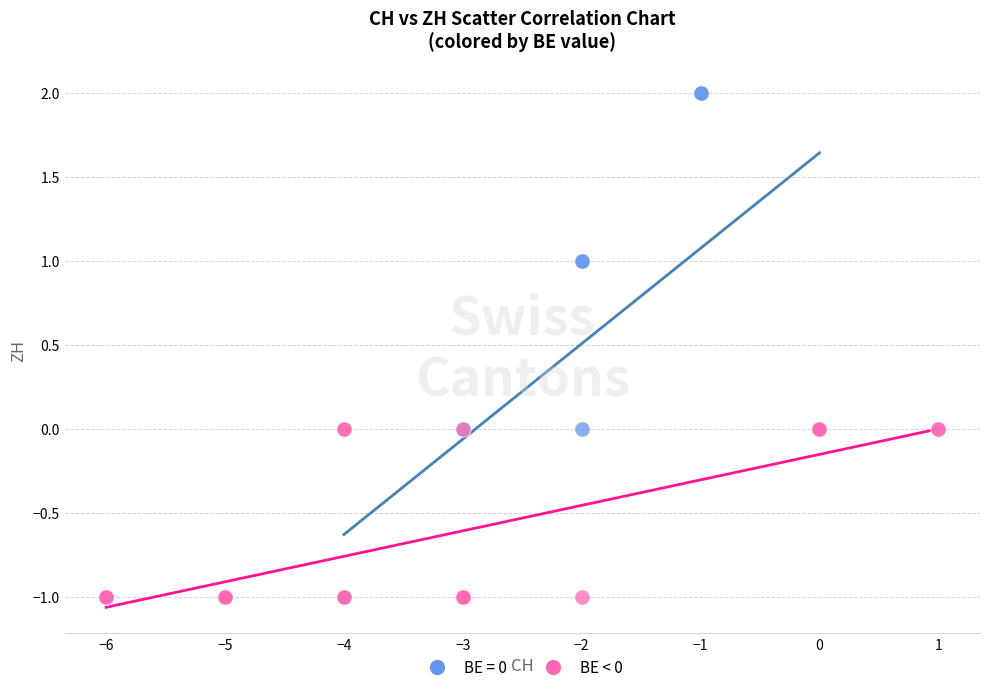

Which series has the largest Y range (max minus min)?

BE = 0